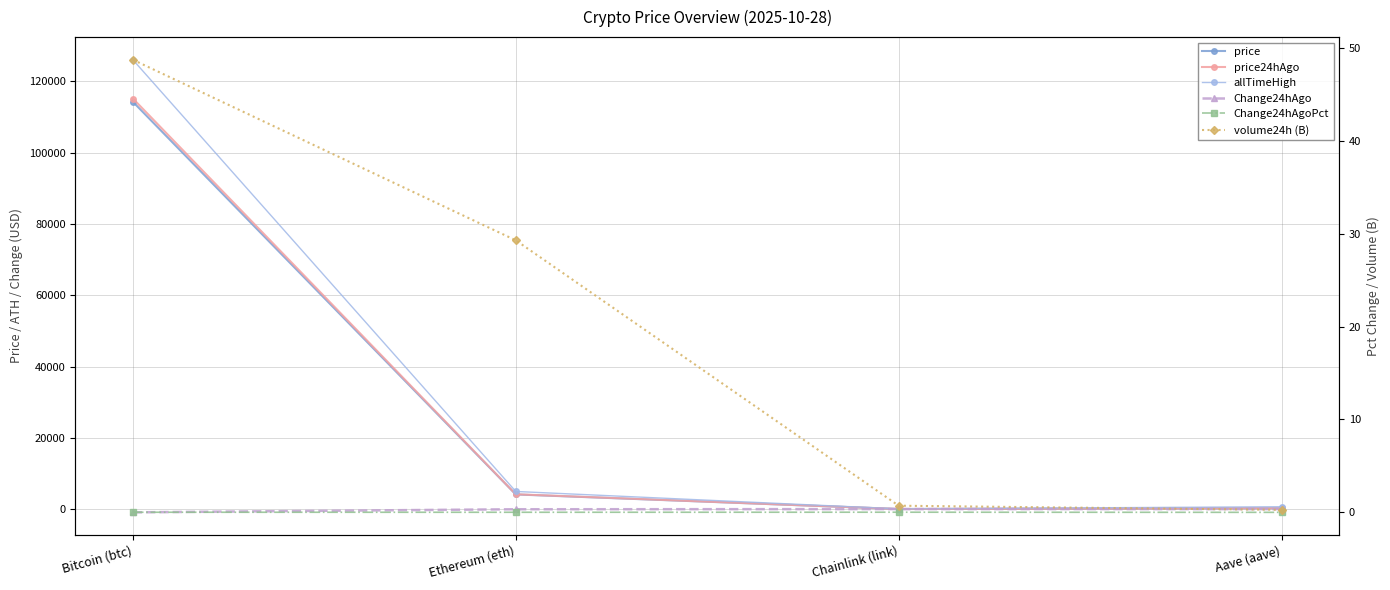

Between Ethereum (eth) and Chainlink (link), which series saw the biggest shift?

allTimeHigh